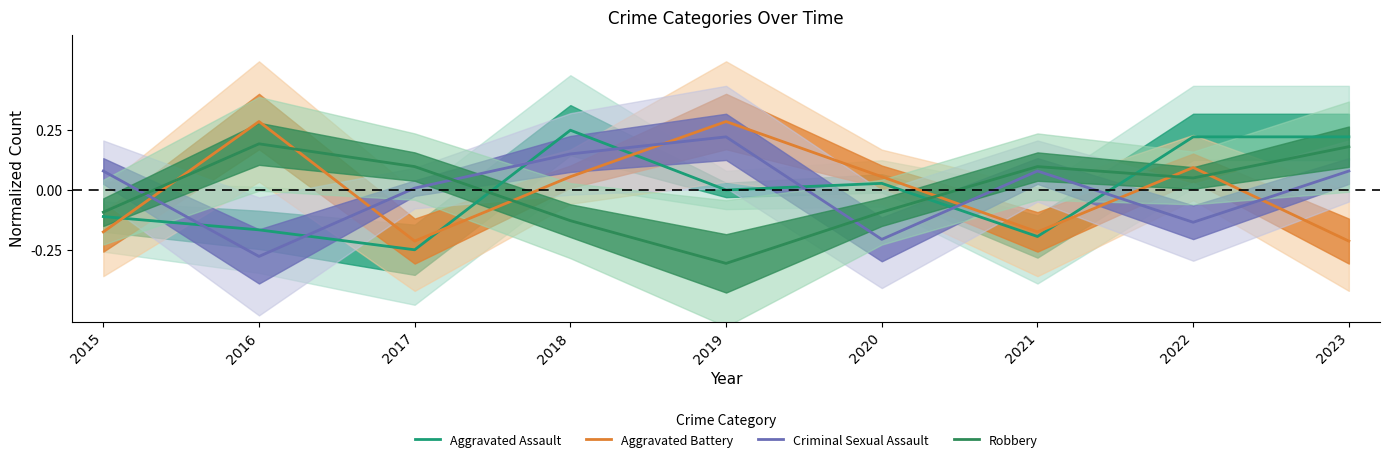

Reading left to right, extract all data points from this chart.

Aggravated Assault: -0.1	-0.2	-0.2	0.2	0.0	0.0	-0.2	0.2	0.2
Aggravated Battery: -0.2	0.3	-0.2	0.1	0.3	0.1	-0.2	0.1	-0.2
Criminal Sexual Assault: 0.1	-0.3	0.0	0.2	0.2	-0.2	0.1	-0.1	0.1
Robbery: -0.1	0.2	0.1	-0.1	-0.3	-0.1	0.1	0.1	0.2